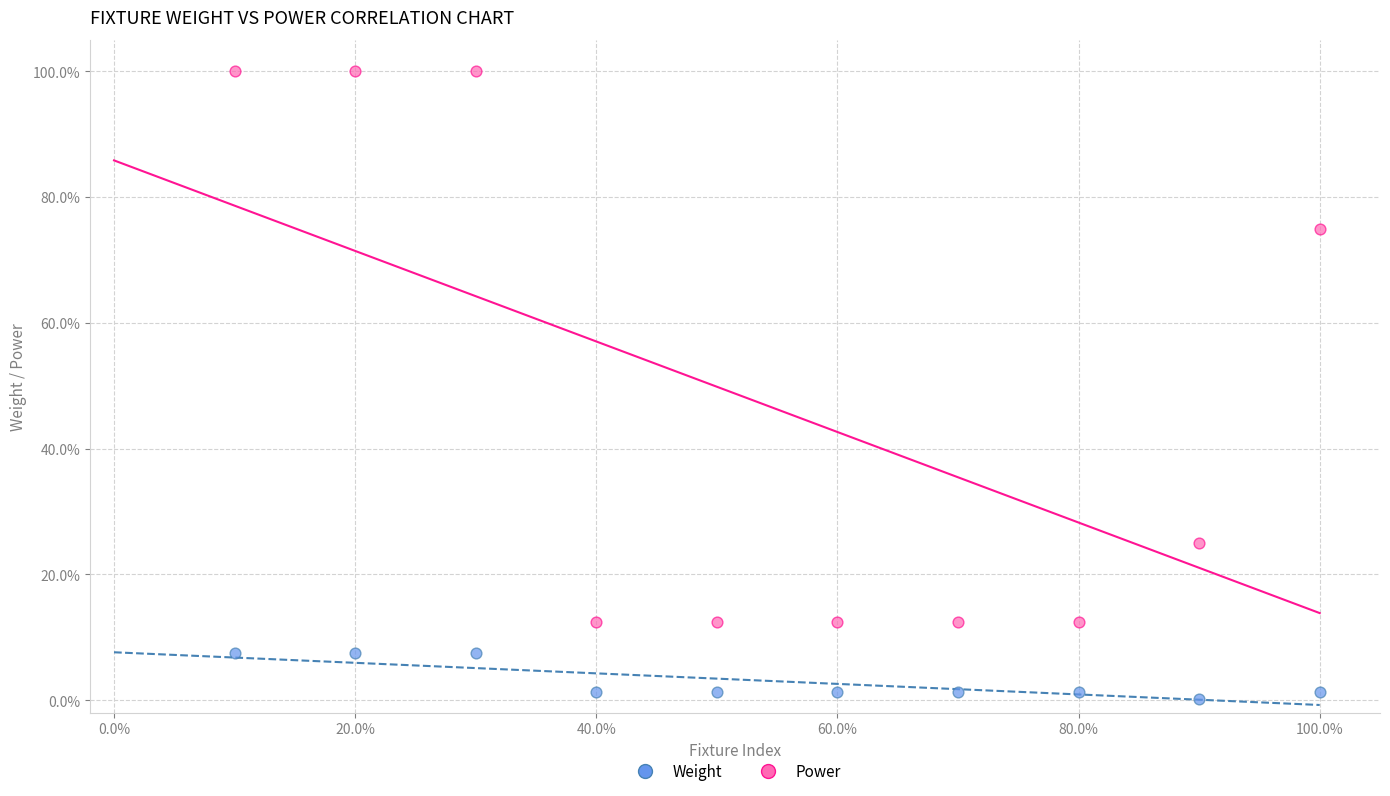

Which series reaches the maximum Y coordinate?

Power